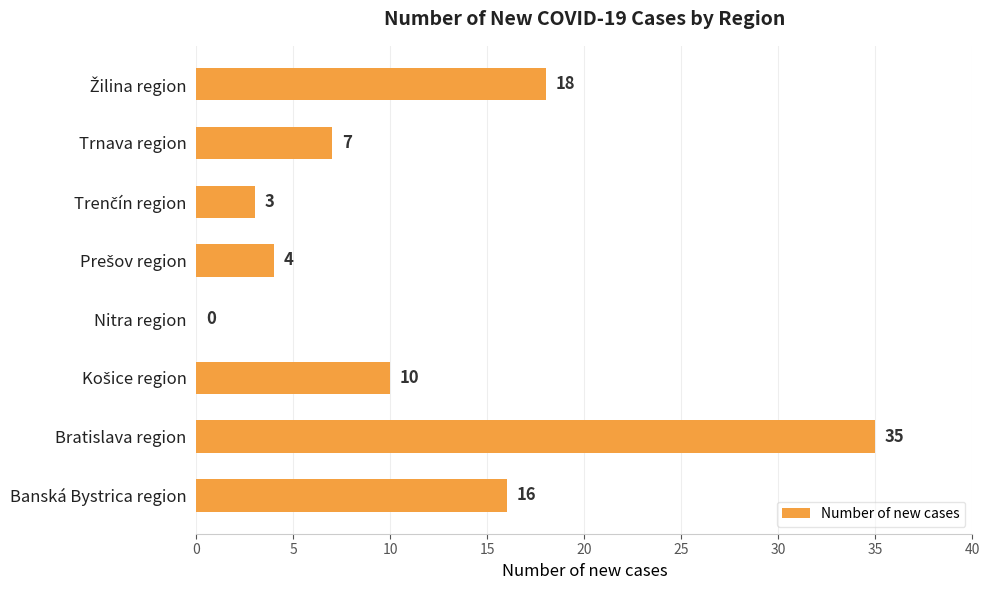

What is the change in value from Banská Bystrica region to Trnava region?

-9